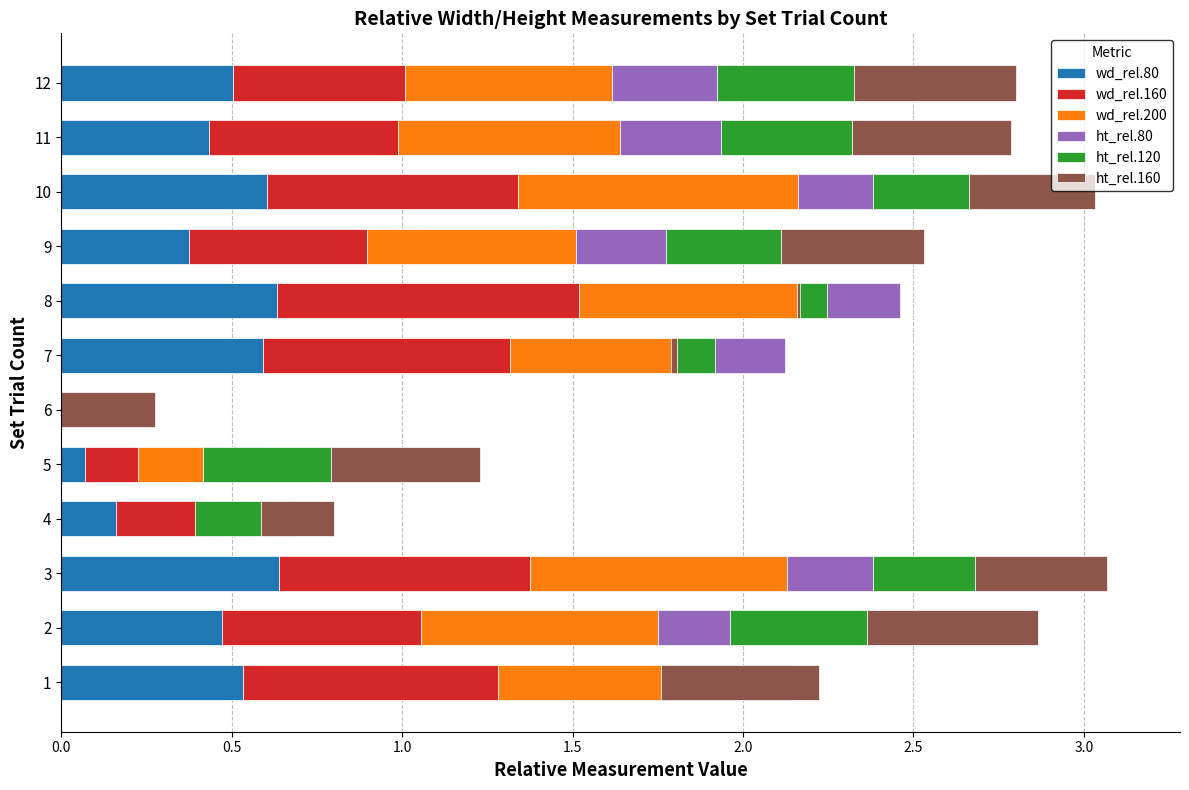

Which series has the widest spread of values?

wd_rel.200